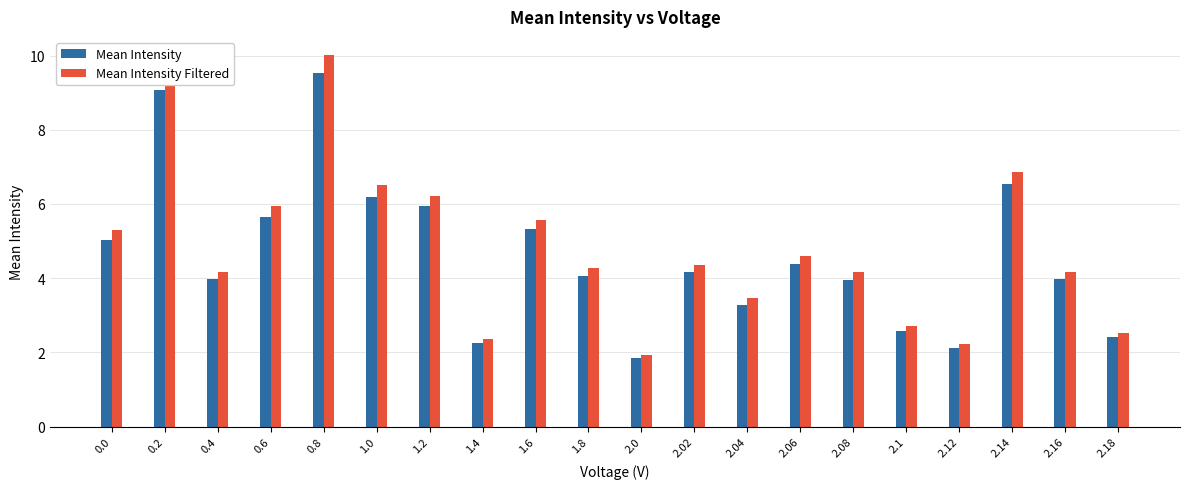

What position from the right is 1.6?

12